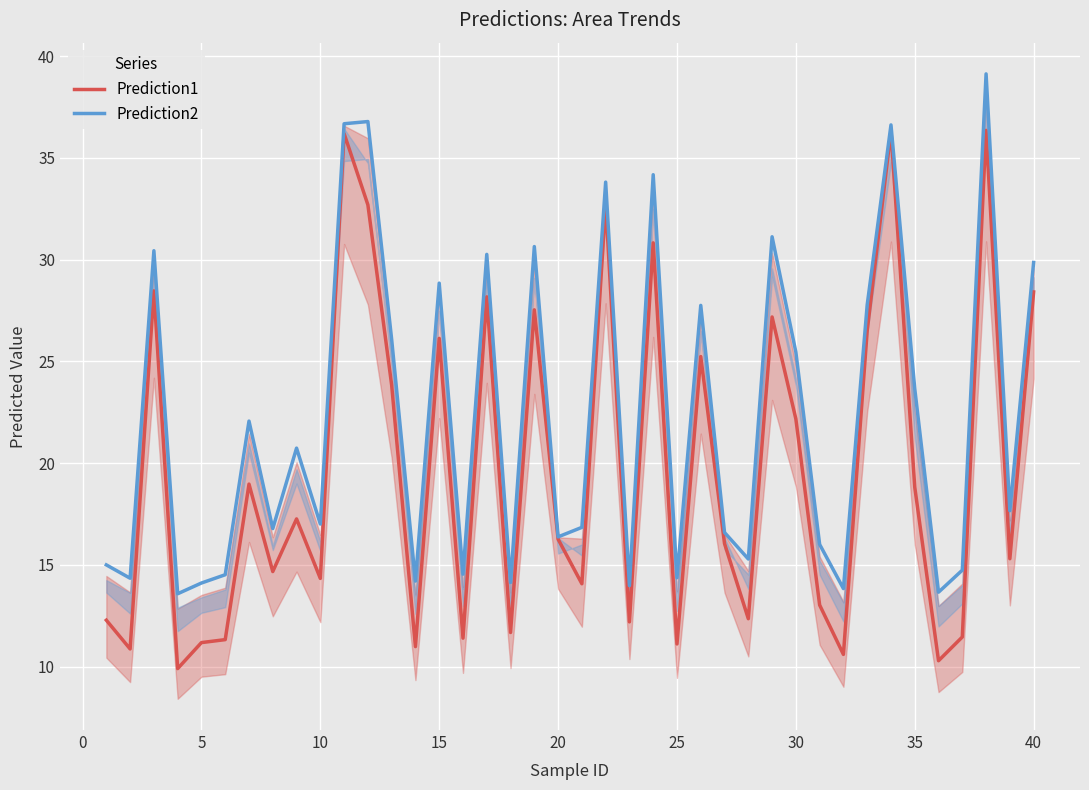

The Prediction1 series shows 44.7 at 40. True or false?

False